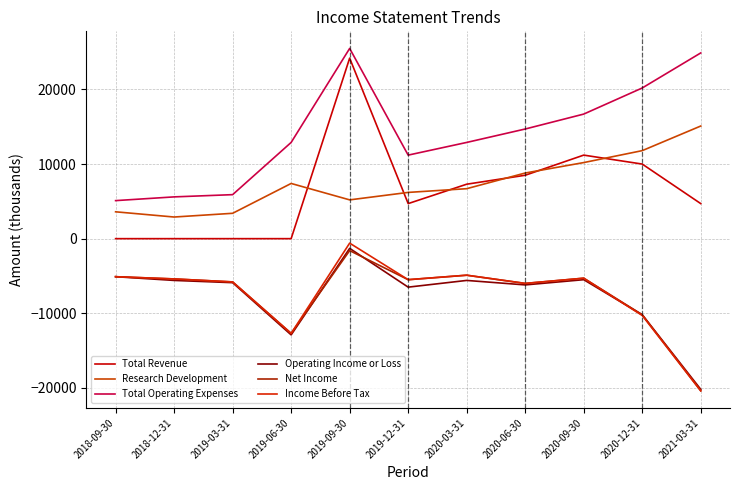

How many lines are shown in the chart?

6